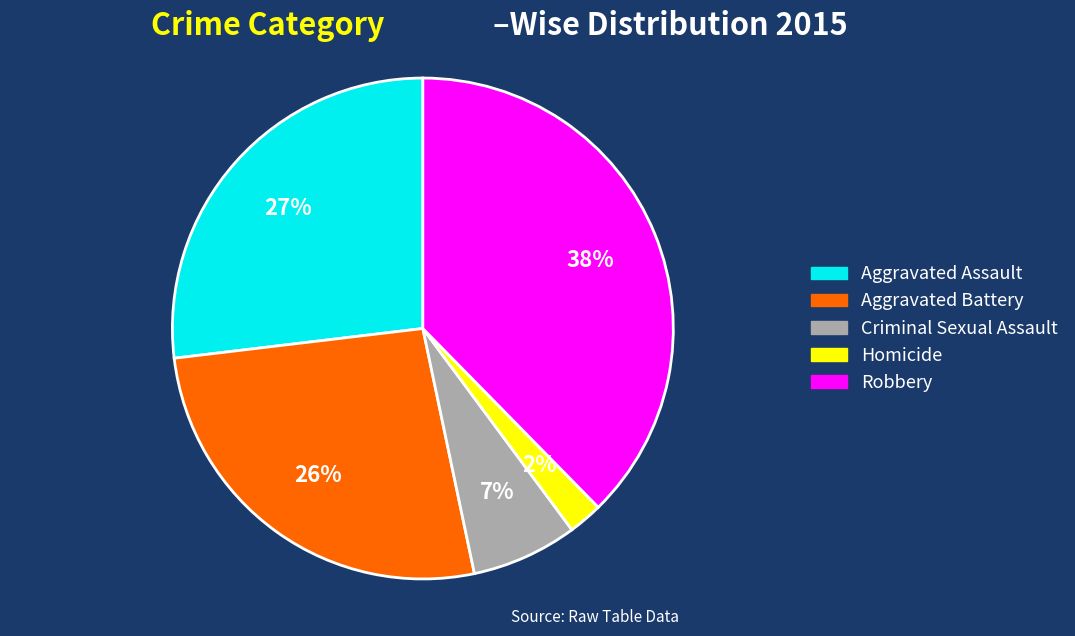

How many slices are in this pie chart?

5